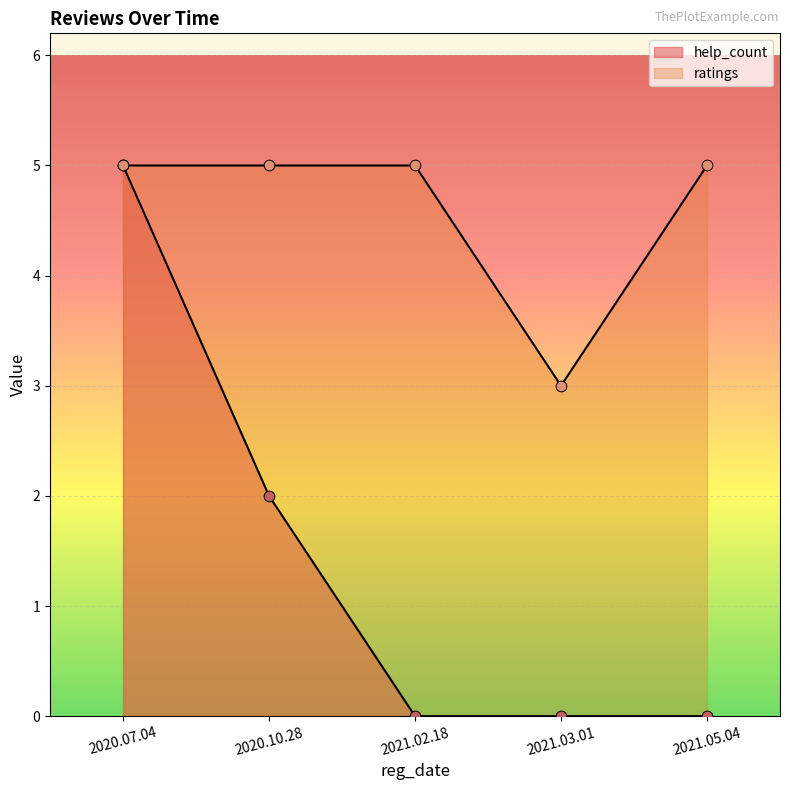

What is the total value across all series at 2020.10.28?

7